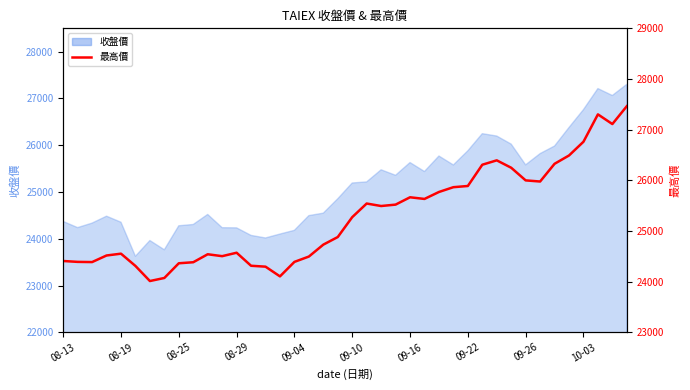

How many interior local valleys (lower than both neighbors) does the data have?

8